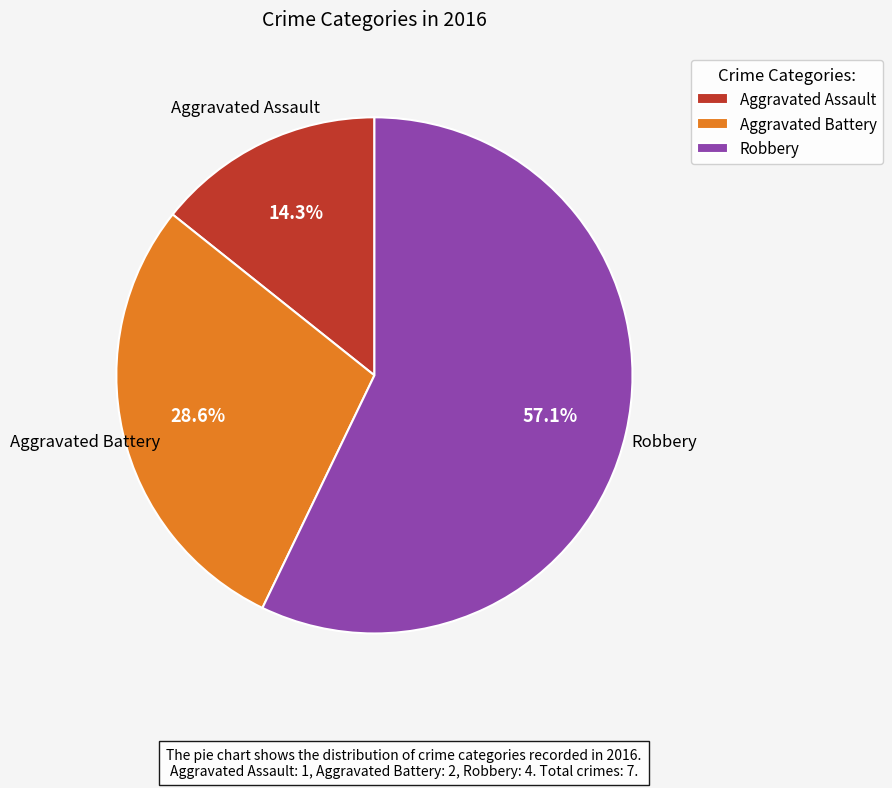

To the nearest percent, what is the difference between the largest and smallest slice percentages?

43%